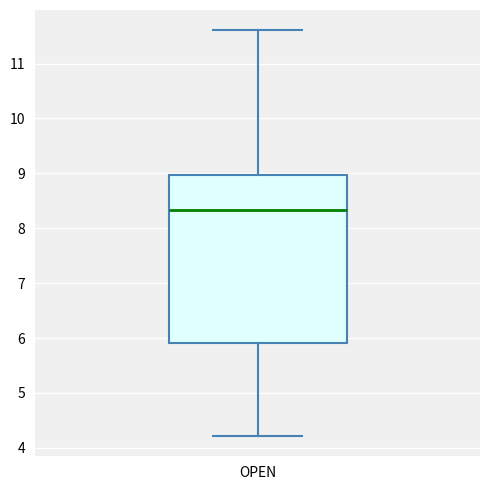

Read this box plot against the y-axis: the position of the median line, the range covered by the box, and the ends of both whiskers. The values are not printed on the chart, so give them approximately, as read against the axis.

median 8.3, box 5.9 to 9.0, whiskers 4.2 to 11.6